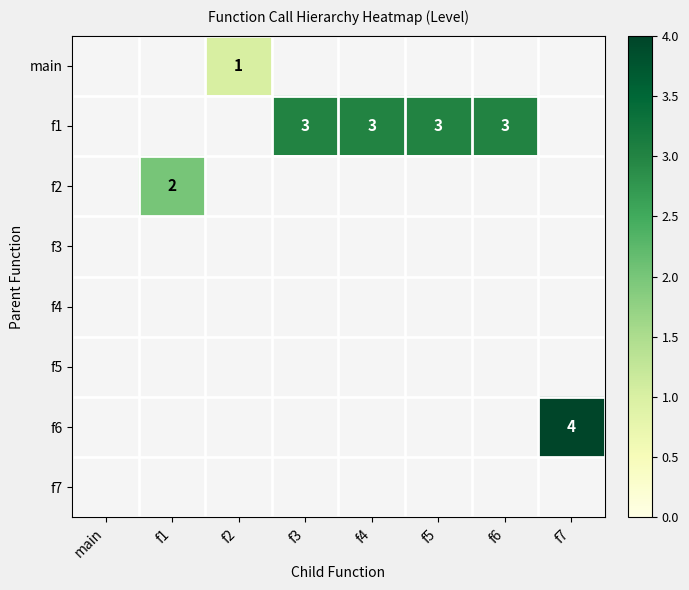

Is it true that f2 equals 2 at f1?

True